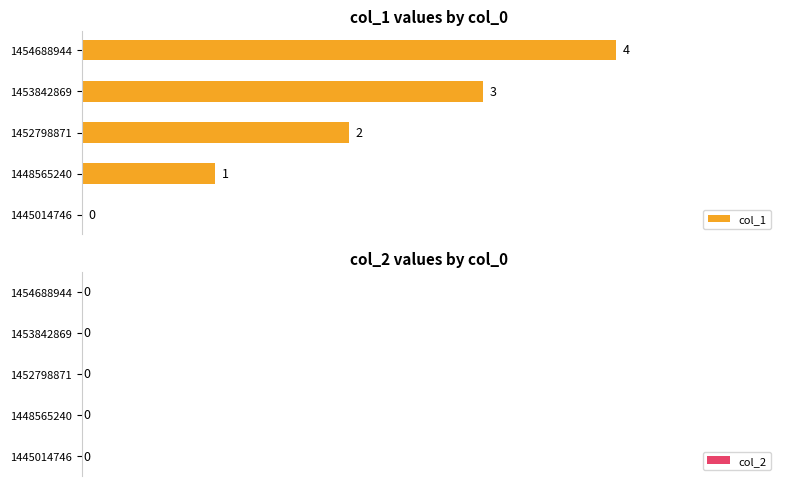

Reading right to left, transcribe all the data shown in this chart.

col_1: 4	3	2	1	0
col_2: 0	0	0	0	0